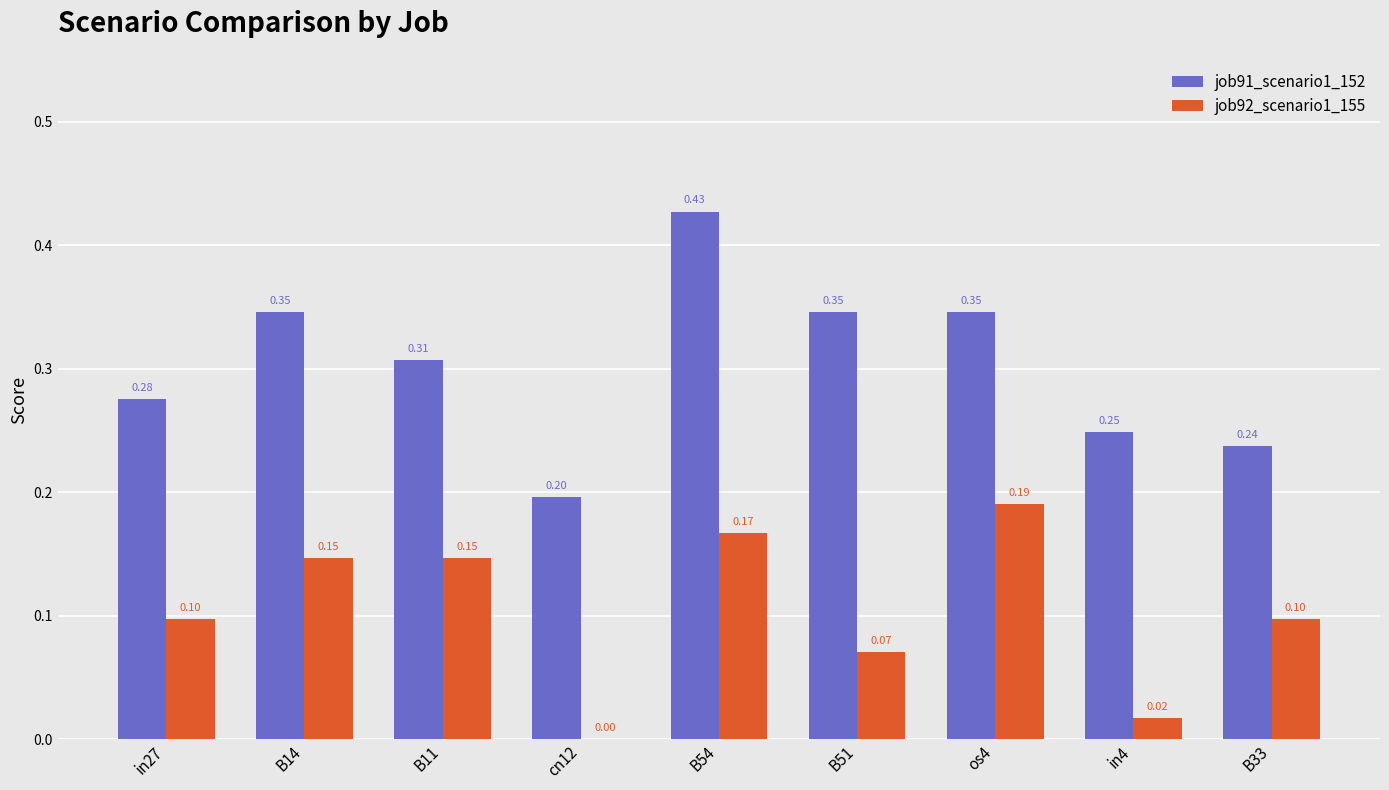

Between in27 and os4, which series saw the biggest shift?

job92_scenario1_155